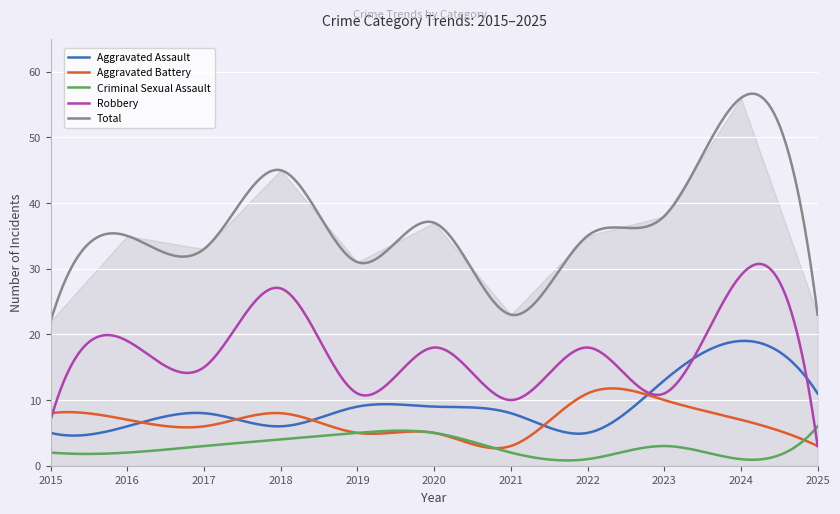

How many interior local valleys does the Total series have?

3